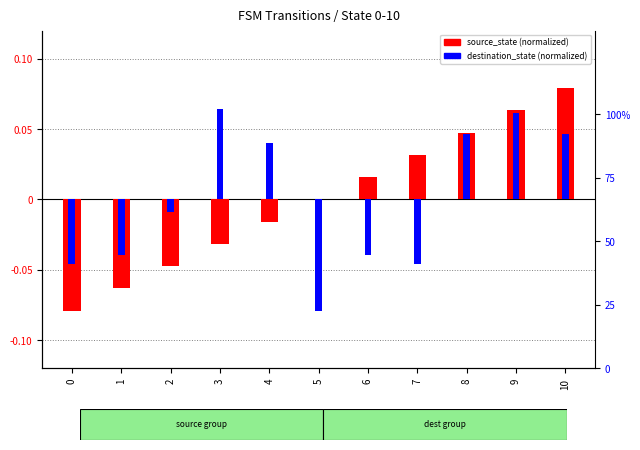

The value of source_state at 9 is 0.1. True or false?

False